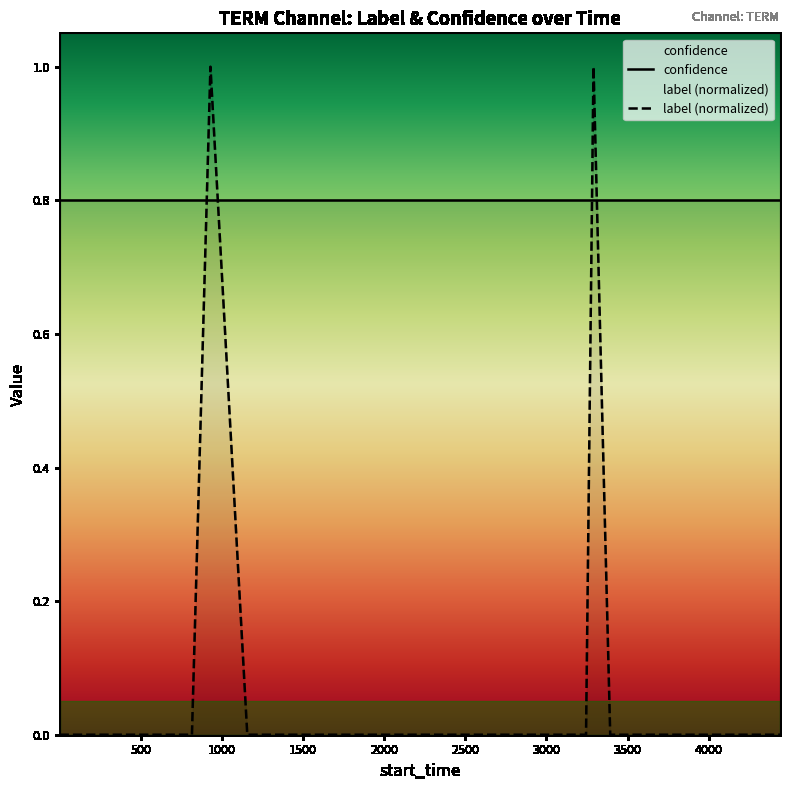

Which series has the widest spread of values?

label (normalized)